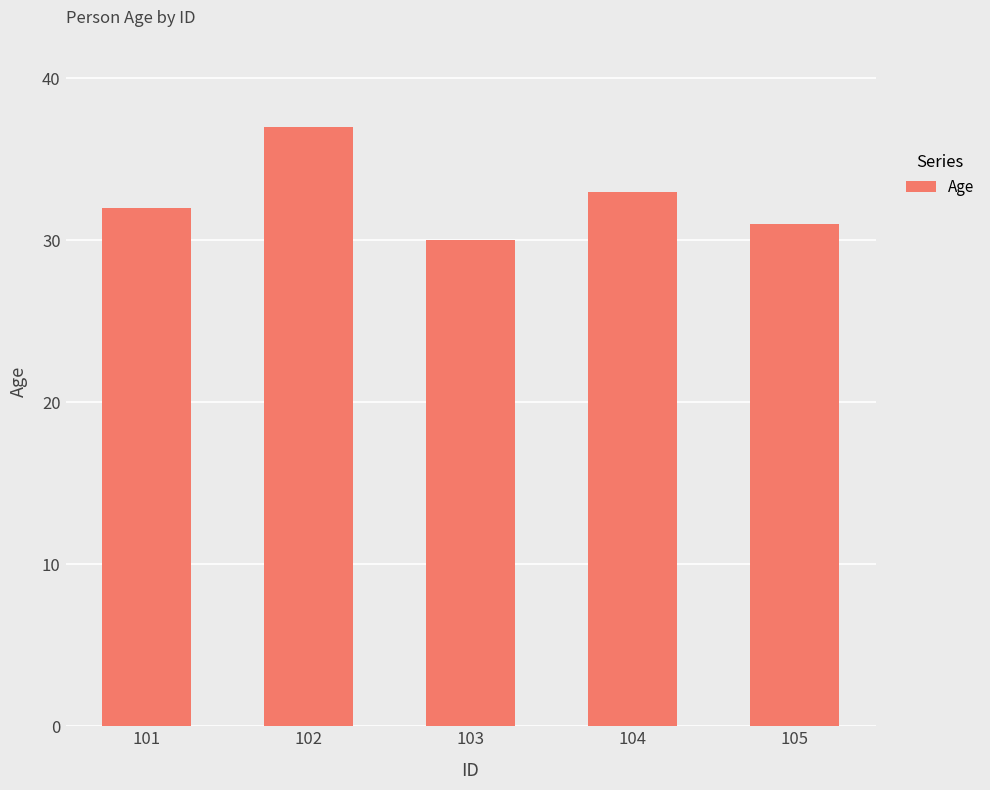

Where is the data nearest to the value 33?

104